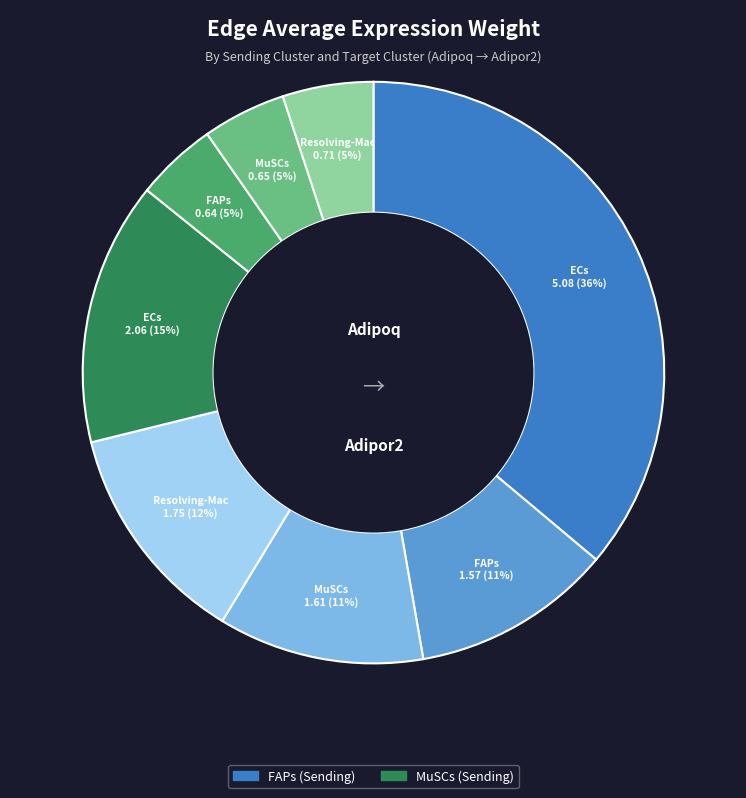

Is there a majority slice in this chart?

No